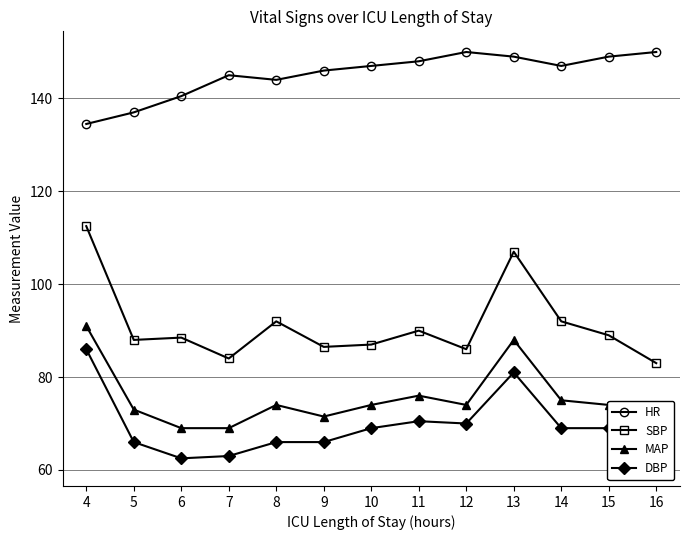

What is the total value across all series at 11?

384.5